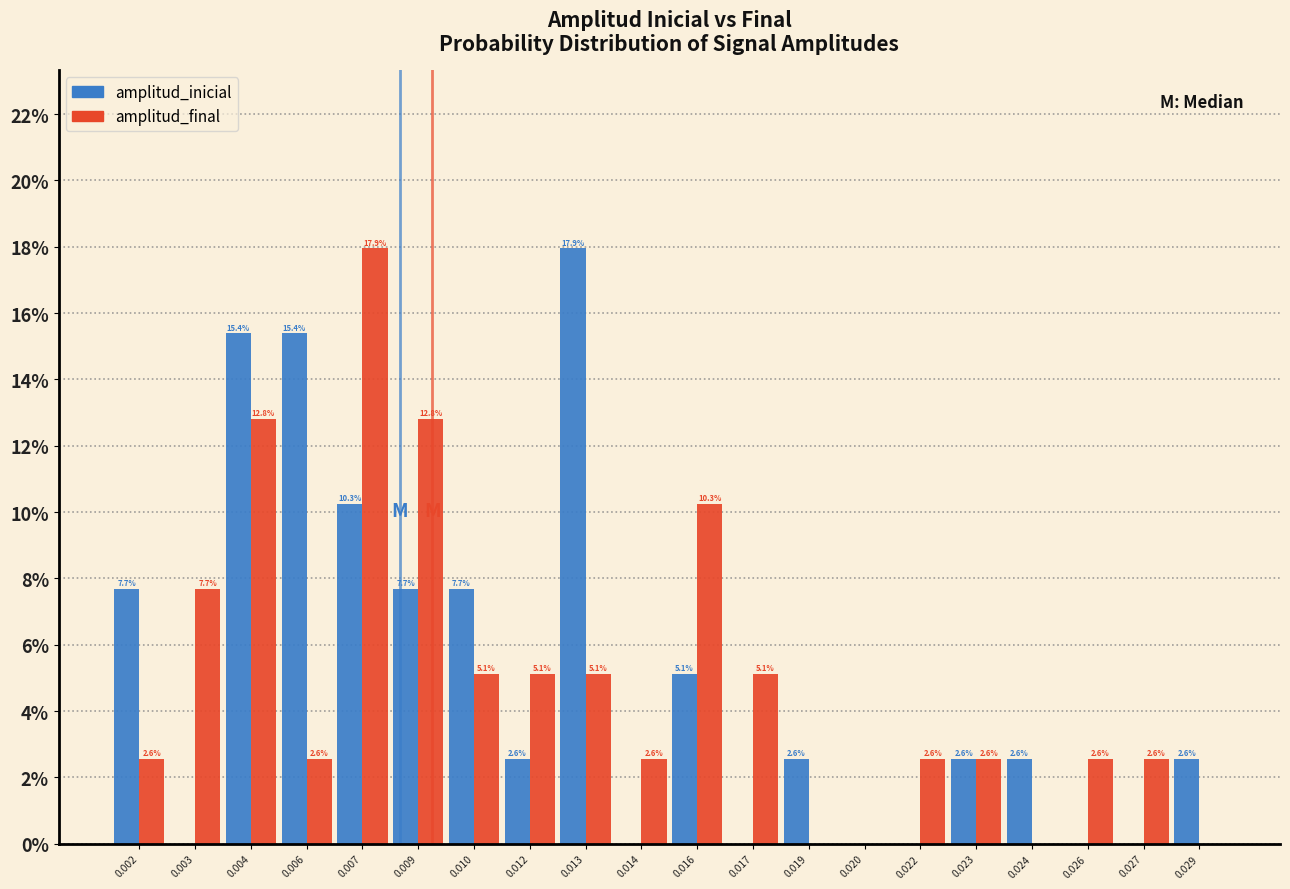

Reading left to right, extract all data points from this chart.

amplitud_inicial: 0.002=7.7	0.003=0.0	0.004=15.4	0.006=15.4	0.007=10.3	0.009=7.7	0.010=7.7	0.012=2.6	0.013=17.9	0.014=0.0	0.016=5.1	0.017=0.0	0.019=2.6	0.020=0.0	0.022=0.0	0.023=2.6	0.024=2.6	0.026=0.0	0.027=0.0	0.029=2.6
amplitud_final: 0.002=2.6	0.003=7.7	0.004=12.8	0.006=2.6	0.007=17.9	0.009=12.8	0.010=5.1	0.012=5.1	0.013=5.1	0.014=2.6	0.016=10.3	0.017=5.1	0.019=0.0	0.020=0.0	0.022=2.6	0.023=2.6	0.024=0.0	0.026=2.6	0.027=2.6	0.029=0.0